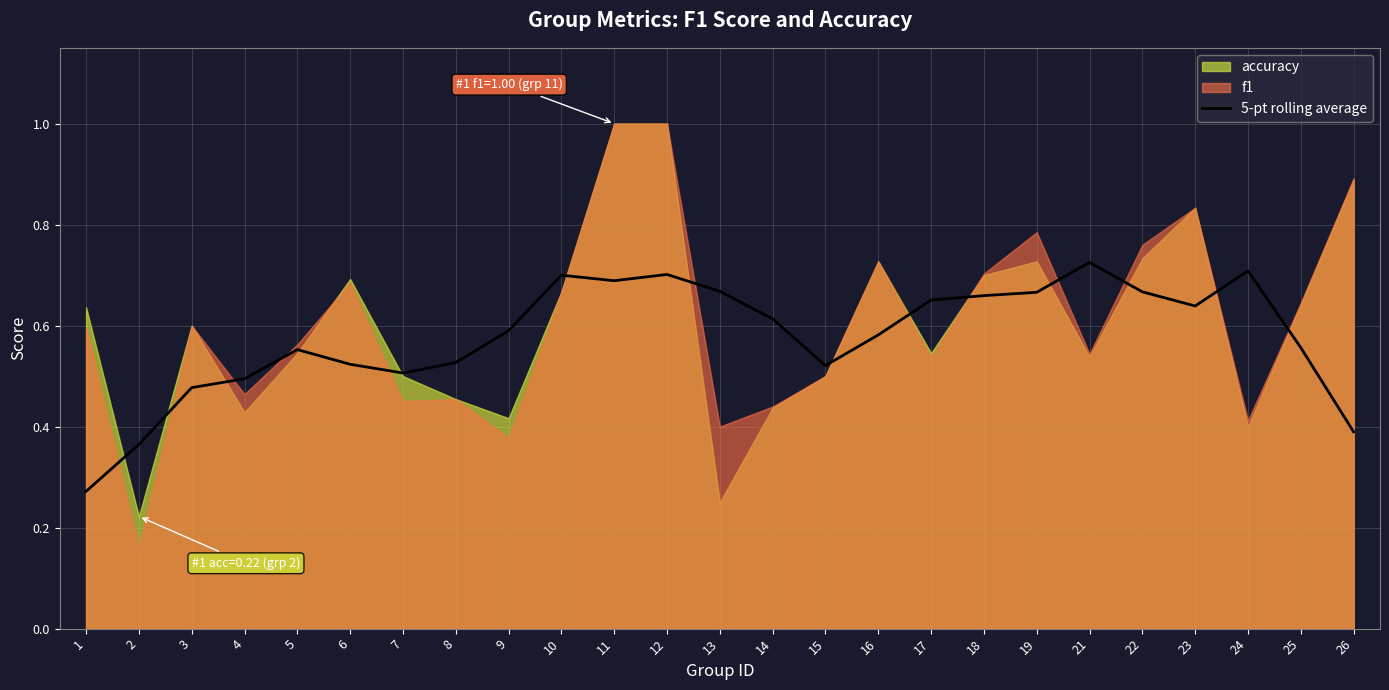

What is the sum of all values?

14.4